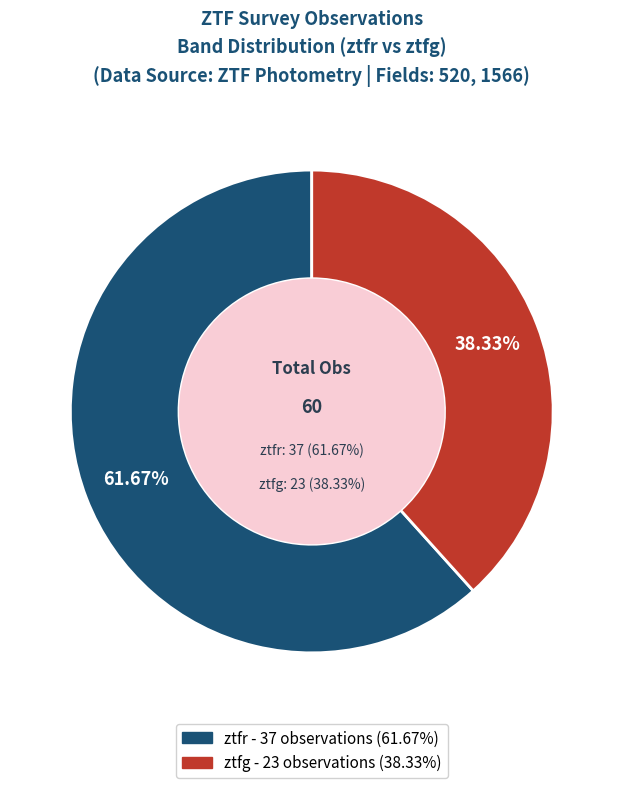

What is the largest slice in the pie chart?

ztfr